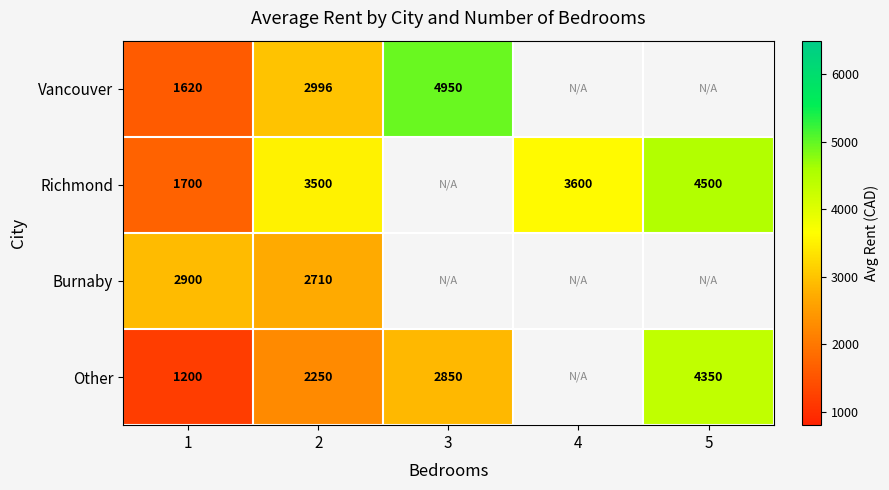

What is the sum of the Burnaby values at 1 and 2?

5610